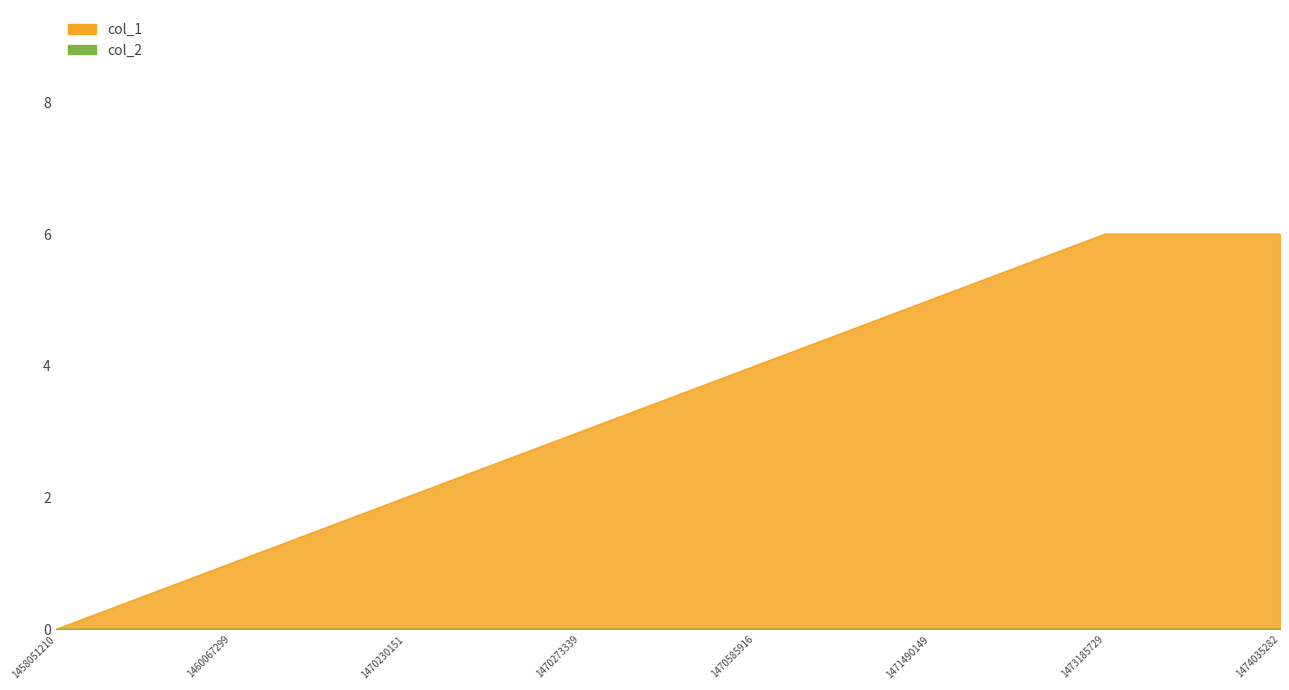

Reading right to left, list all the values displayed in this chart.

6	6	5	4	3	2	1	0